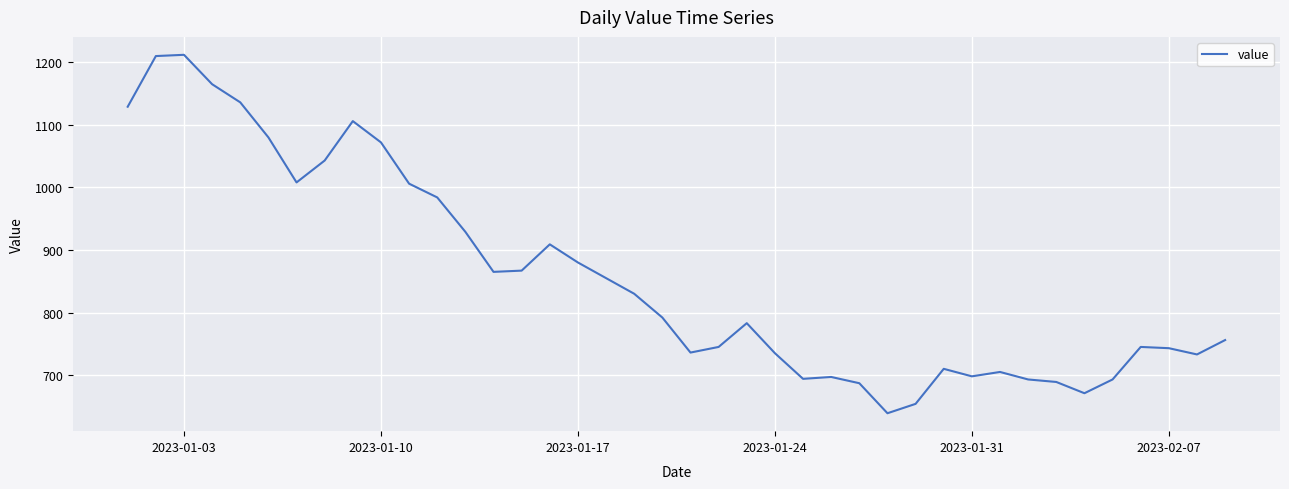

What is the difference between the maximum and minimum values?

573